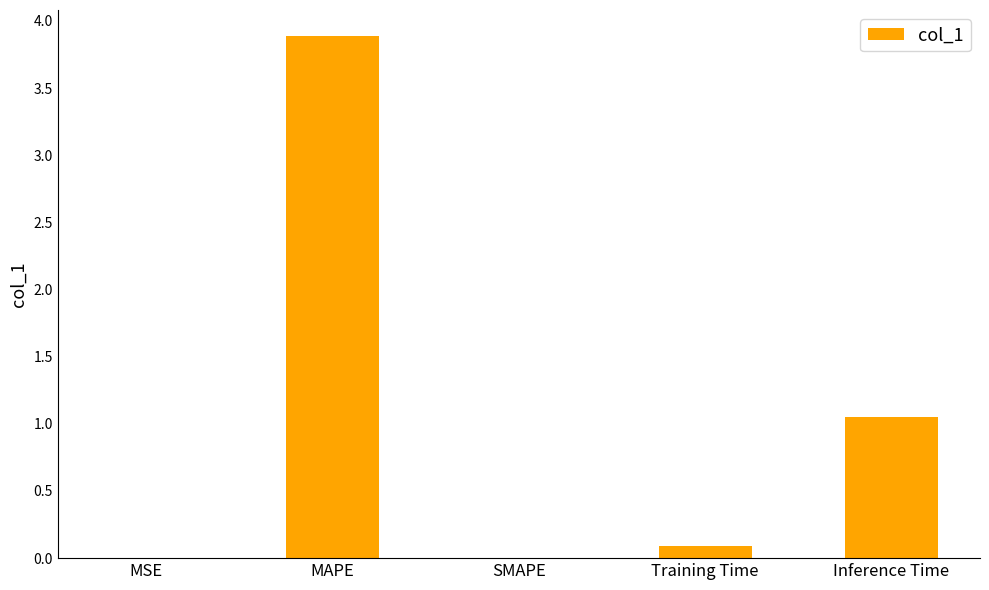

Which label corresponds to the largest value in the chart?

MAPE